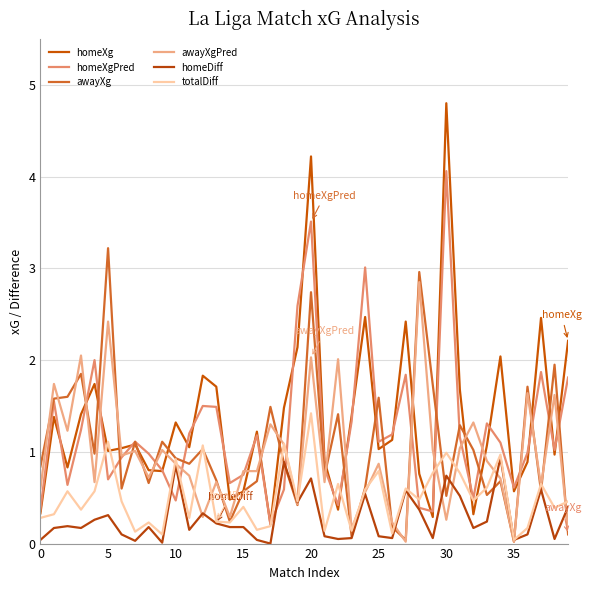

How many lines are shown in the chart?

6